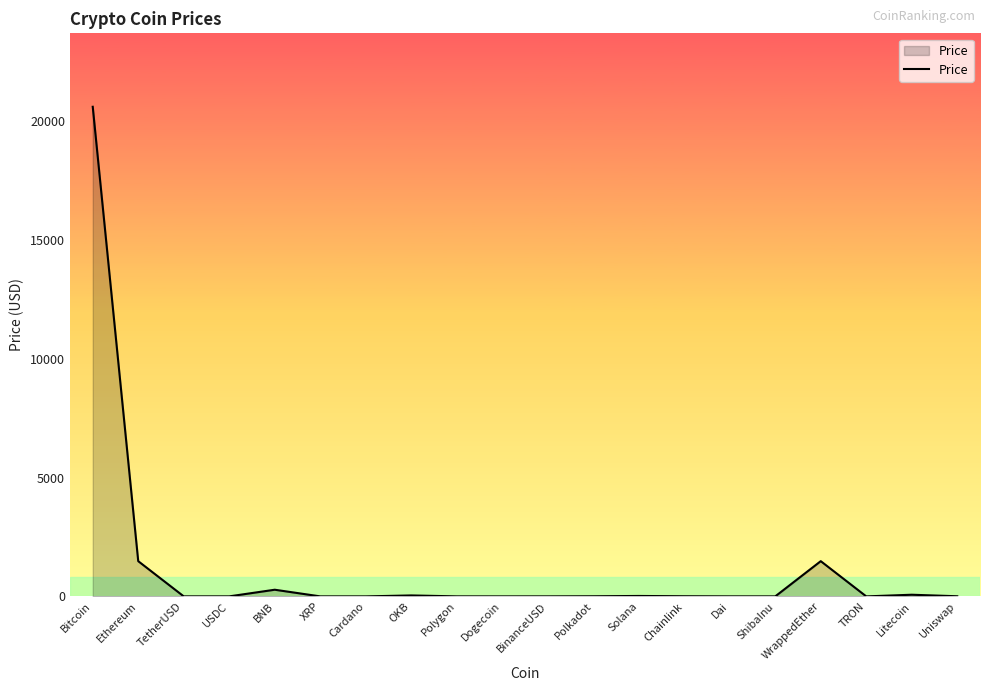

What is the sum of all values?

24013.1